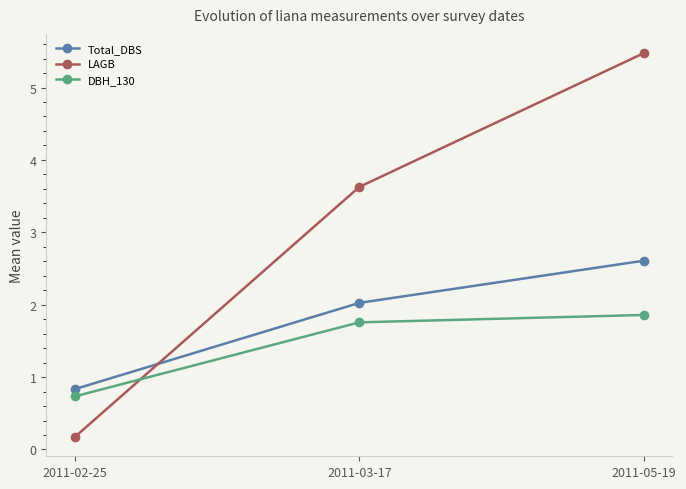

Where is Total_DBS nearest to the value 1?

2011-02-25